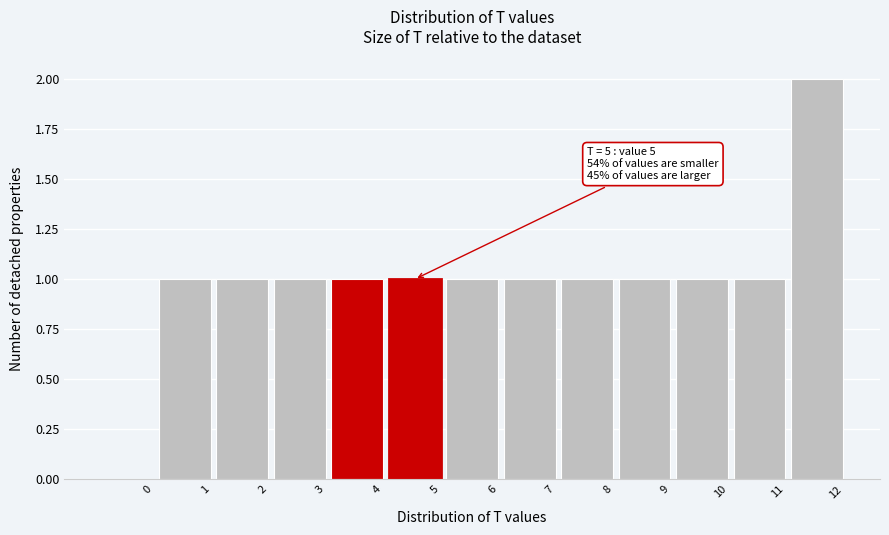

Reading left to right, transcribe all the data shown in this chart.

0=0	1=1	2=1	3=1	4=1	5=1	6=1	7=1	8=1	9=1	10=1	11=1	12=2